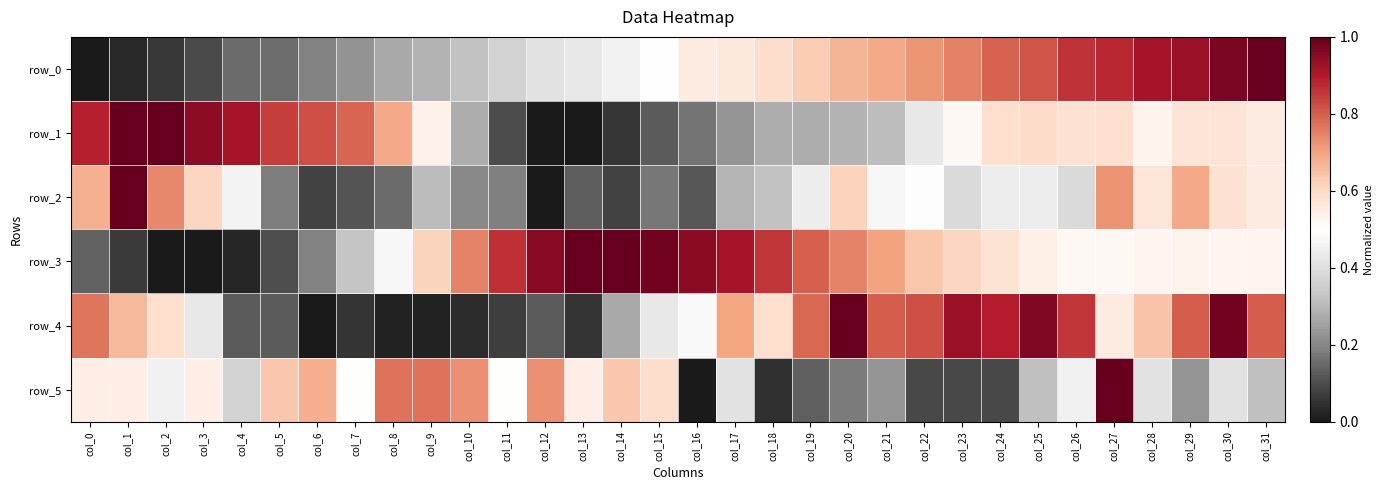

How many data points does each series have?

32